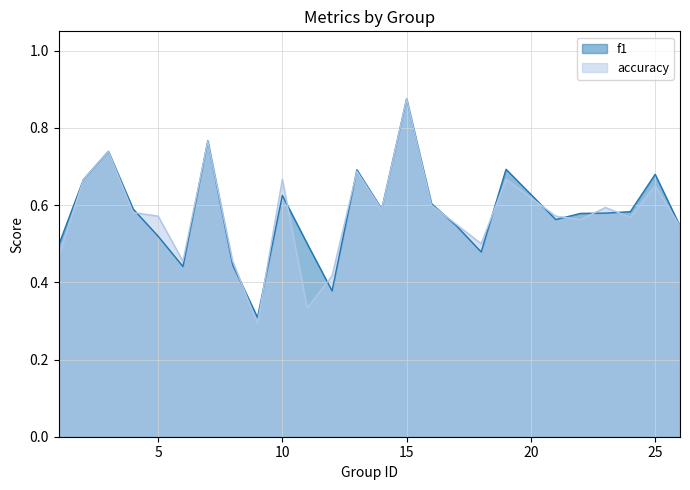

What is the value of the accuracy point at the 8th from the left?

0.5